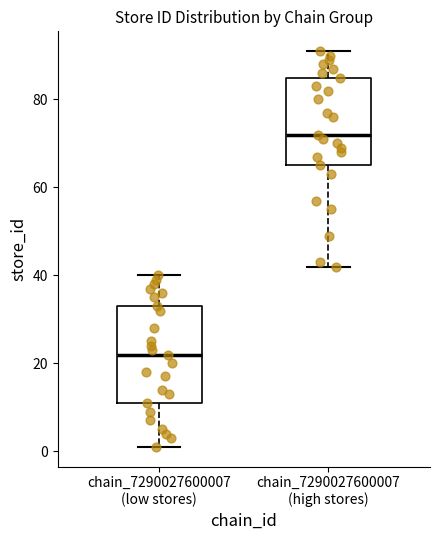

Where is the lower edge of the box for chain_7290027600007 (high stores) on the y-axis? The values are not printed on the chart, so give them approximately, as read against the axis.

66